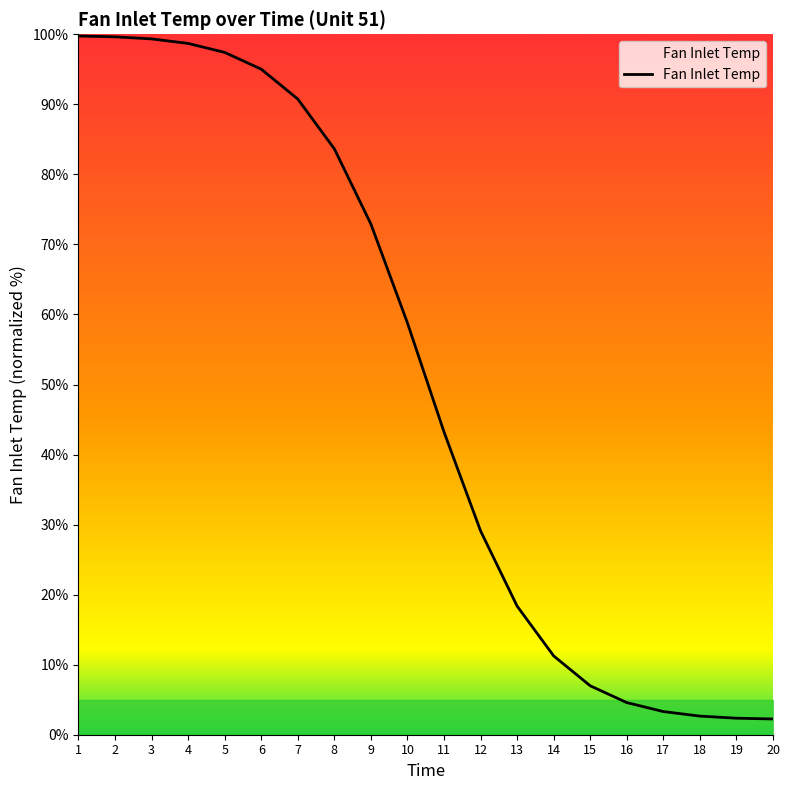

Is it true that the value at 16 is 4.6?

True